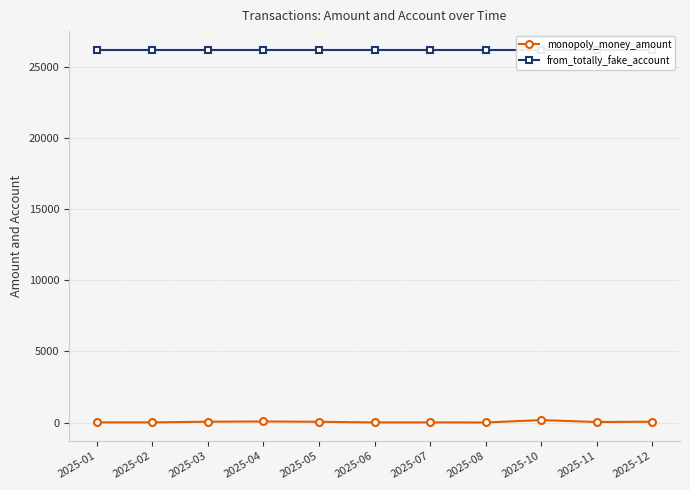

Is it true that from_totally_fake_account equals 6184.7 at 2025-02?

False